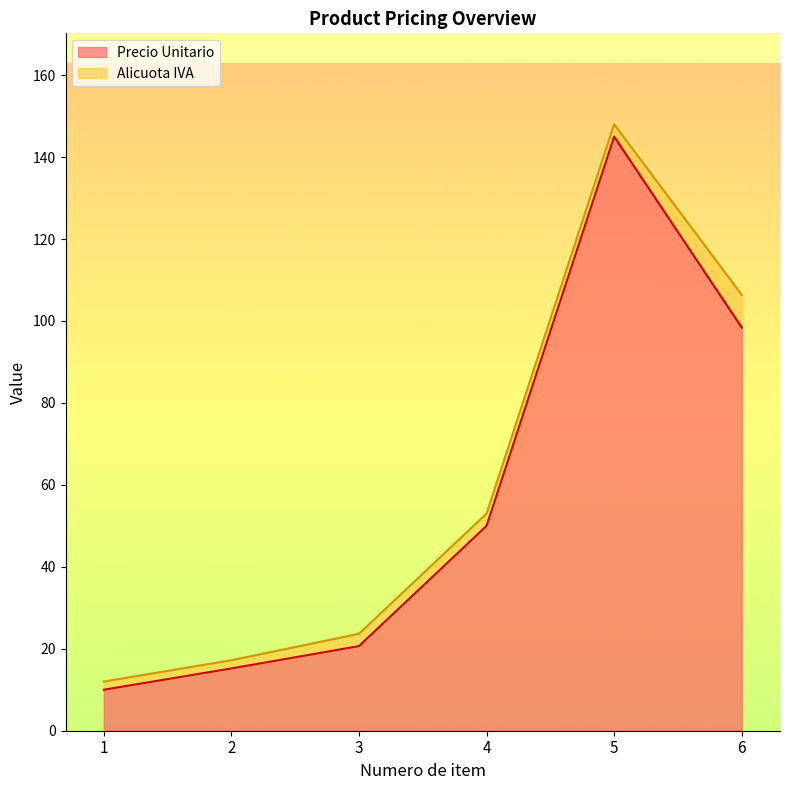

What is the minimum value for Precio Unitario?

10.0